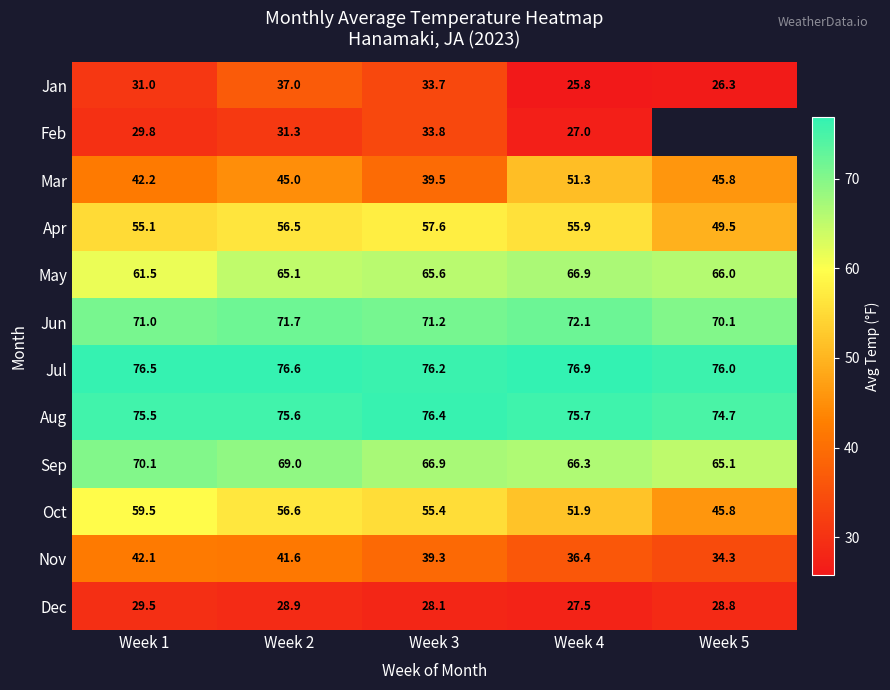

What is the difference between the second highest and minimum values in the May series?

4.5